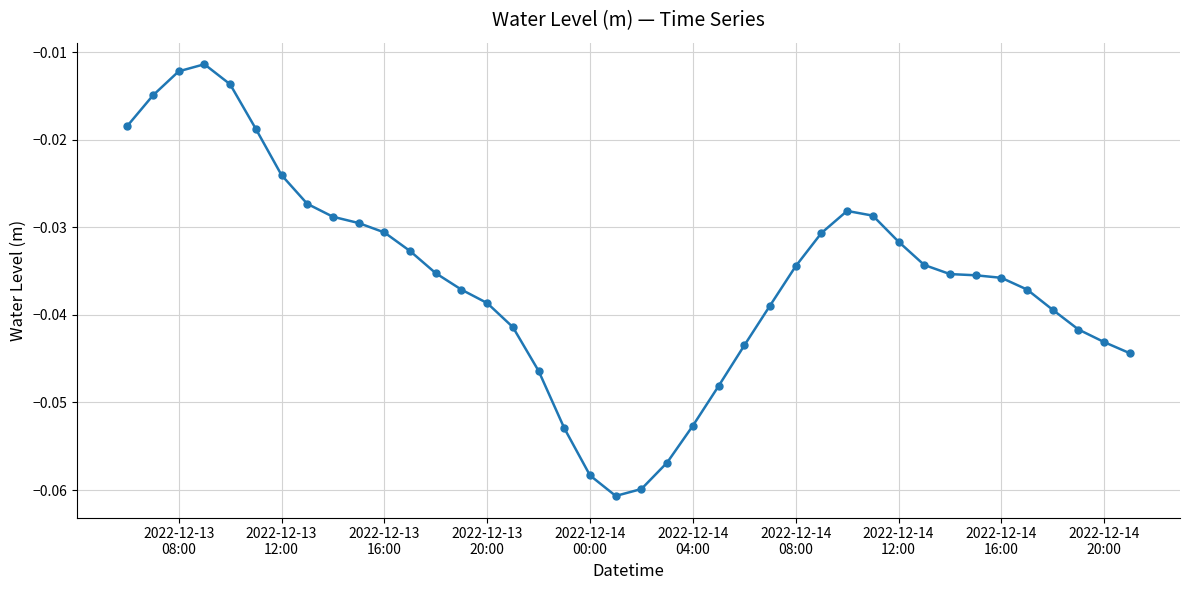

True or false: the data has more than 1 interior local peaks.

True